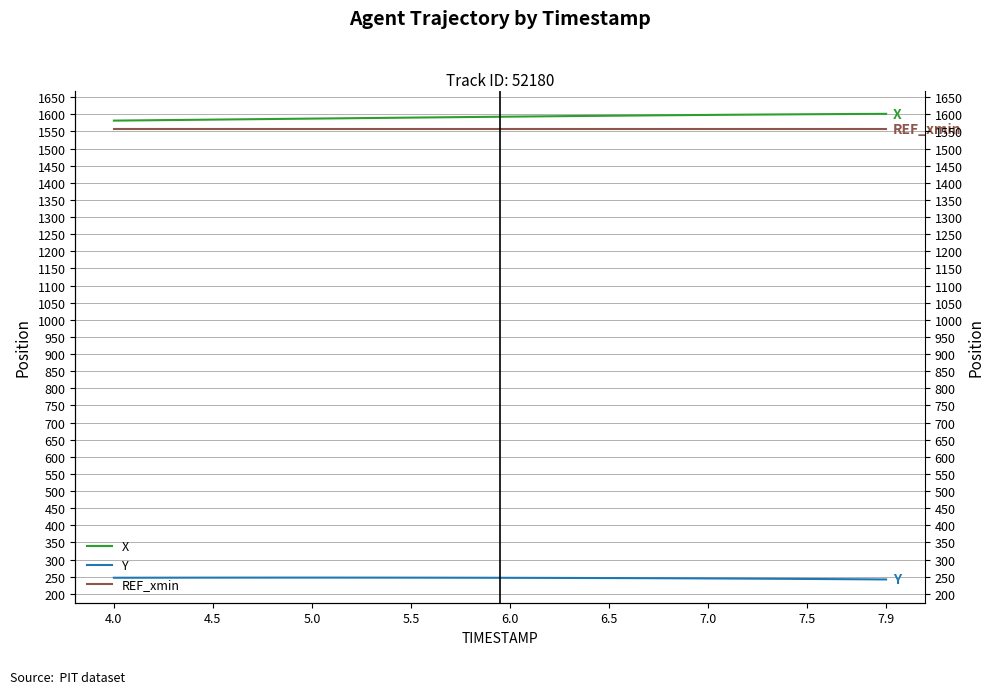

Is the value of Y at 32 greater than the value of X at 12?

No